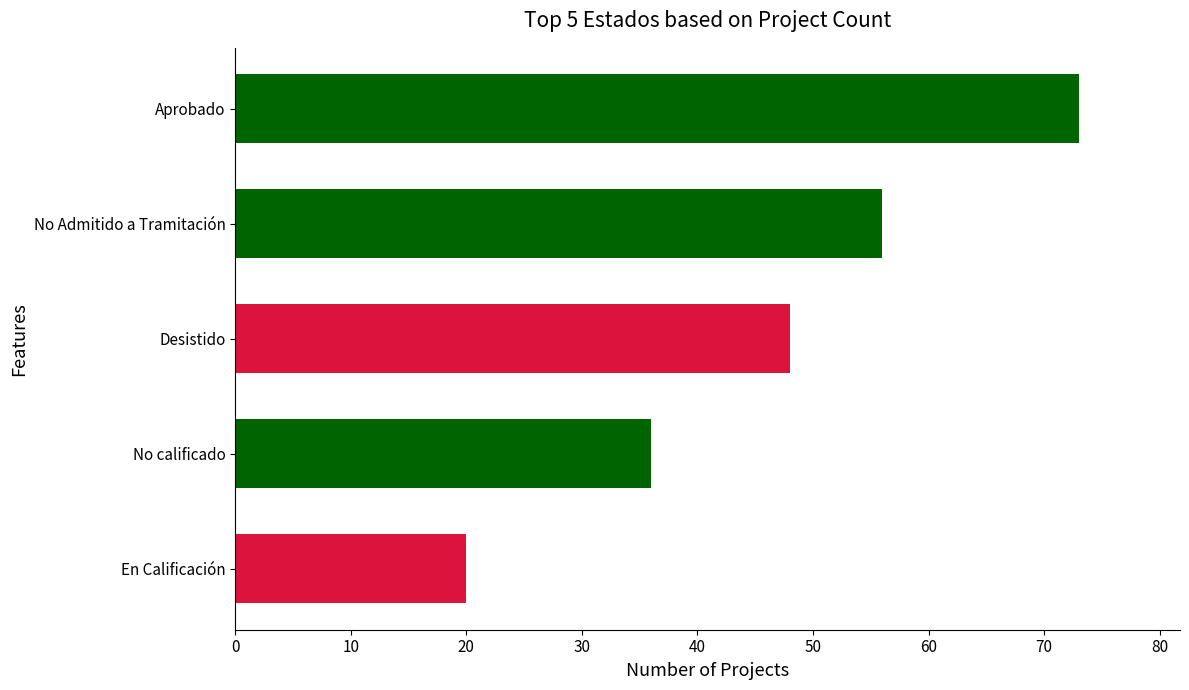

What is the sum of all values?

233